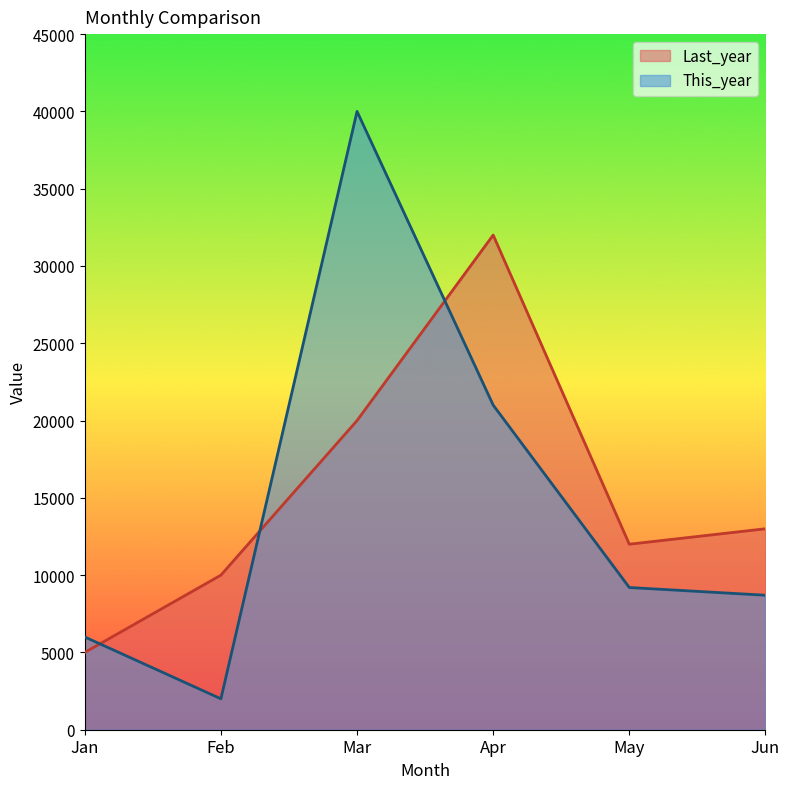

Reading left to right, transcribe all the data shown in this chart.

Last_year: 5000	10000	20000	32000	12000	13000
This_year: 6000	2000	40000	21000	9200	8700